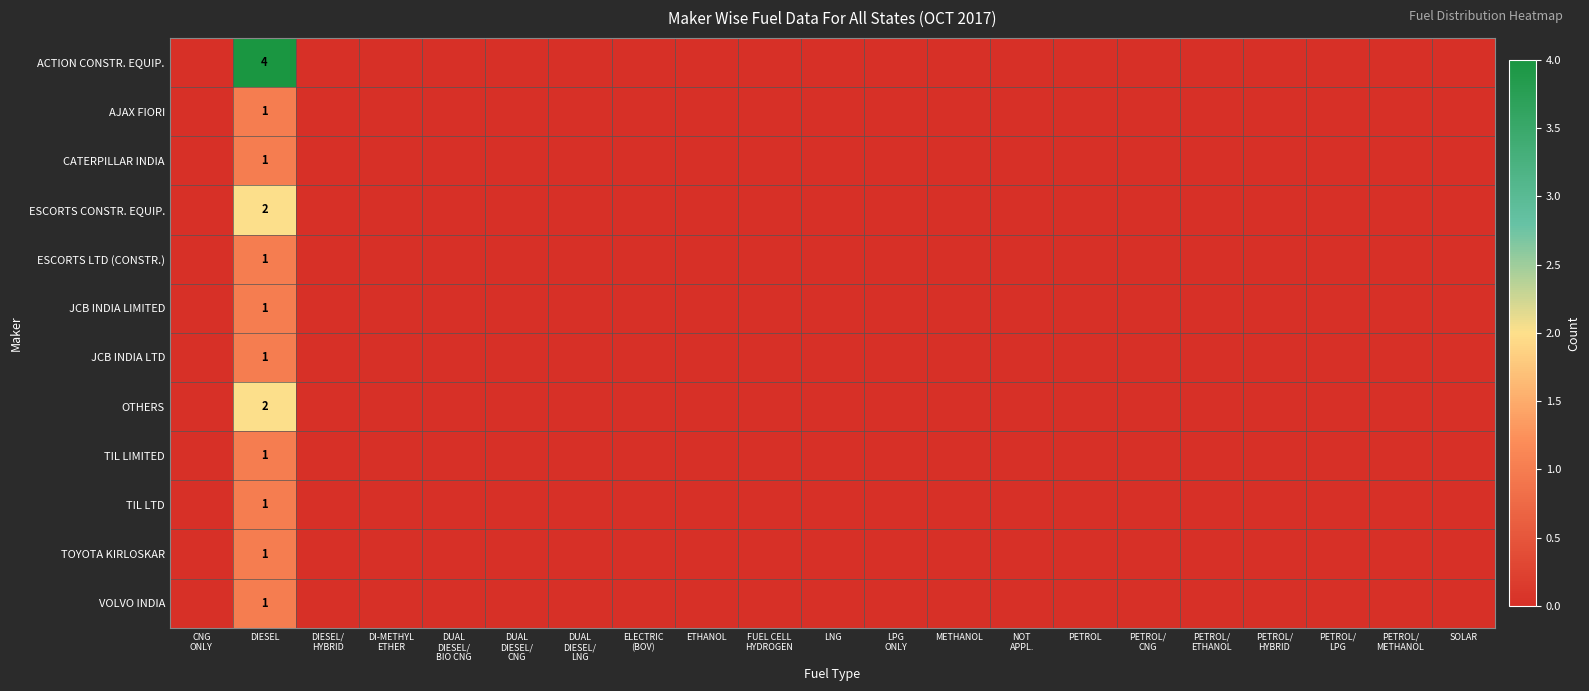

The ACTION CONSTR. EQUIP. series shows 7 at DIESEL. True or false?

False